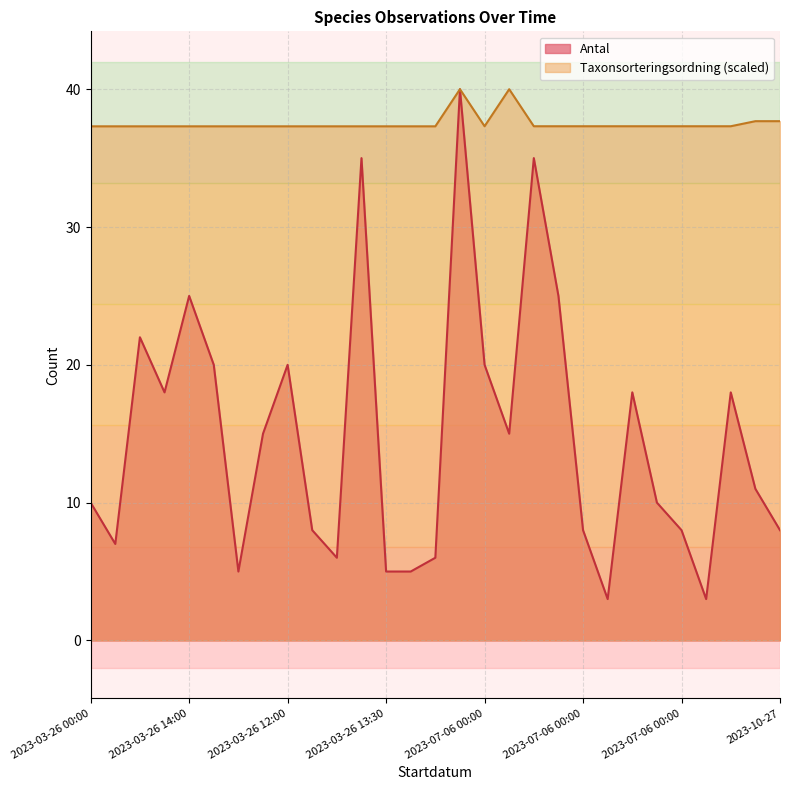

At which category does Taxonsorteringsordning reach its first local valley?

2023-07-06 00:00